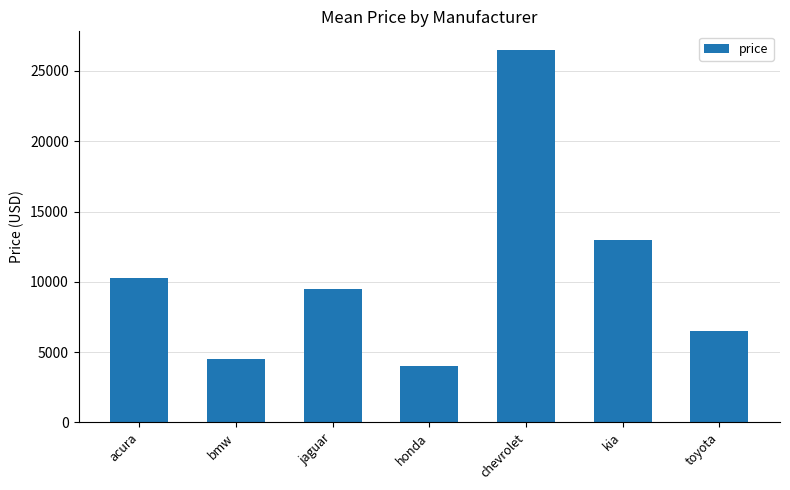

True or false: the data shows 3995.0 at honda.

True